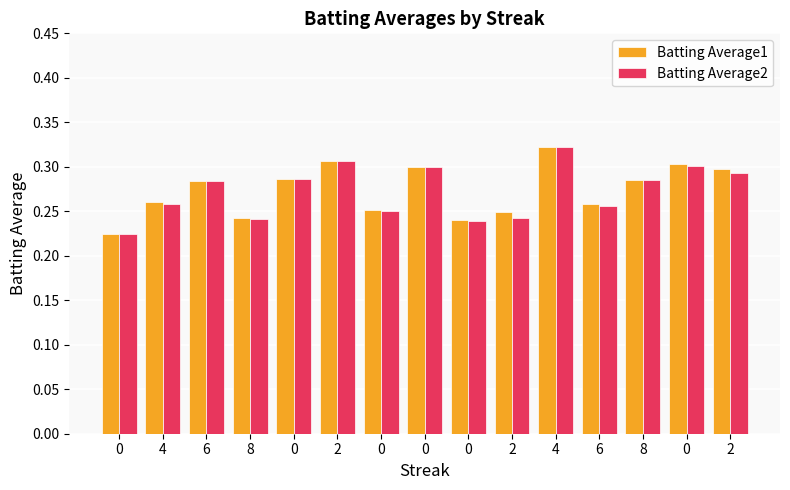

Reading right to left, what are all the values shown in this chart?

Batting Average1: 2=0.3	0=0.3	8=0.3	6=0.3	4=0.3	2=0.2	0=0.2	0=0.3	0=0.3	2=0.3	0=0.3	8=0.2	6=0.3	4=0.3	0=0.2
Batting Average2: 2=0.3	0=0.3	8=0.3	6=0.3	4=0.3	2=0.2	0=0.2	0=0.3	0=0.2	2=0.3	0=0.3	8=0.2	6=0.3	4=0.3	0=0.2